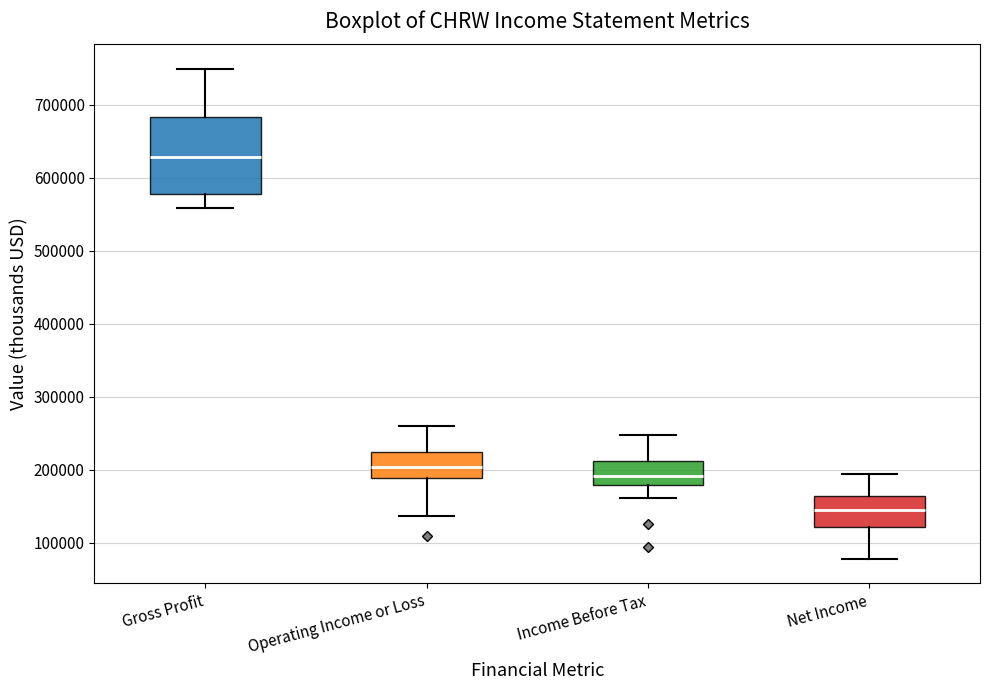

Where does the lower whisker of the box for Gross Profit end on the y-axis? The values are not printed on the chart, so give them approximately, as read against the axis.

560000